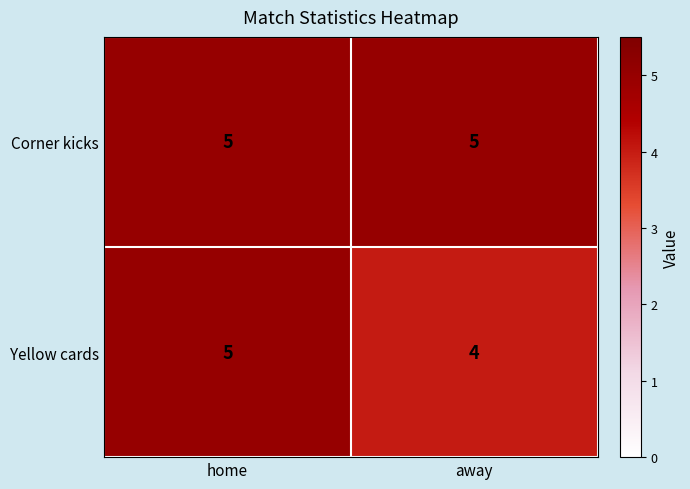

Reading left to right, what are all the values shown in this chart?

Corner kicks: home=5	away=5
Yellow cards: home=5	away=4